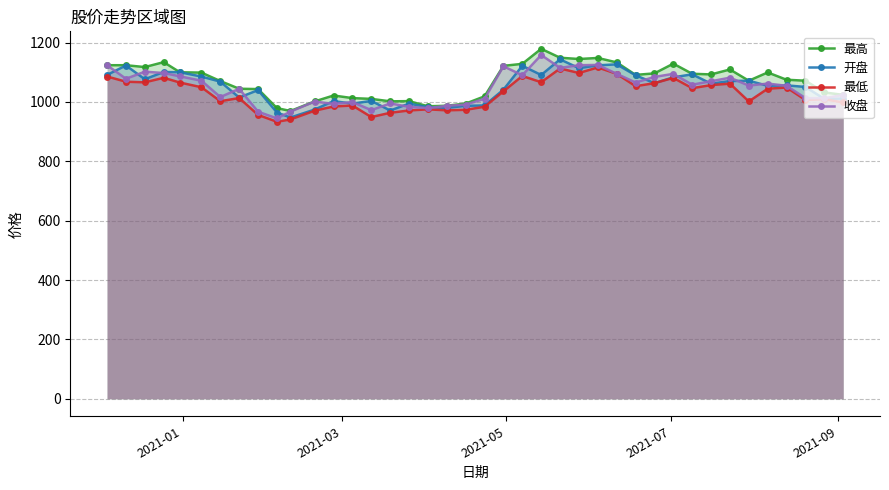

What is the minimum value for 开盘?

947.6